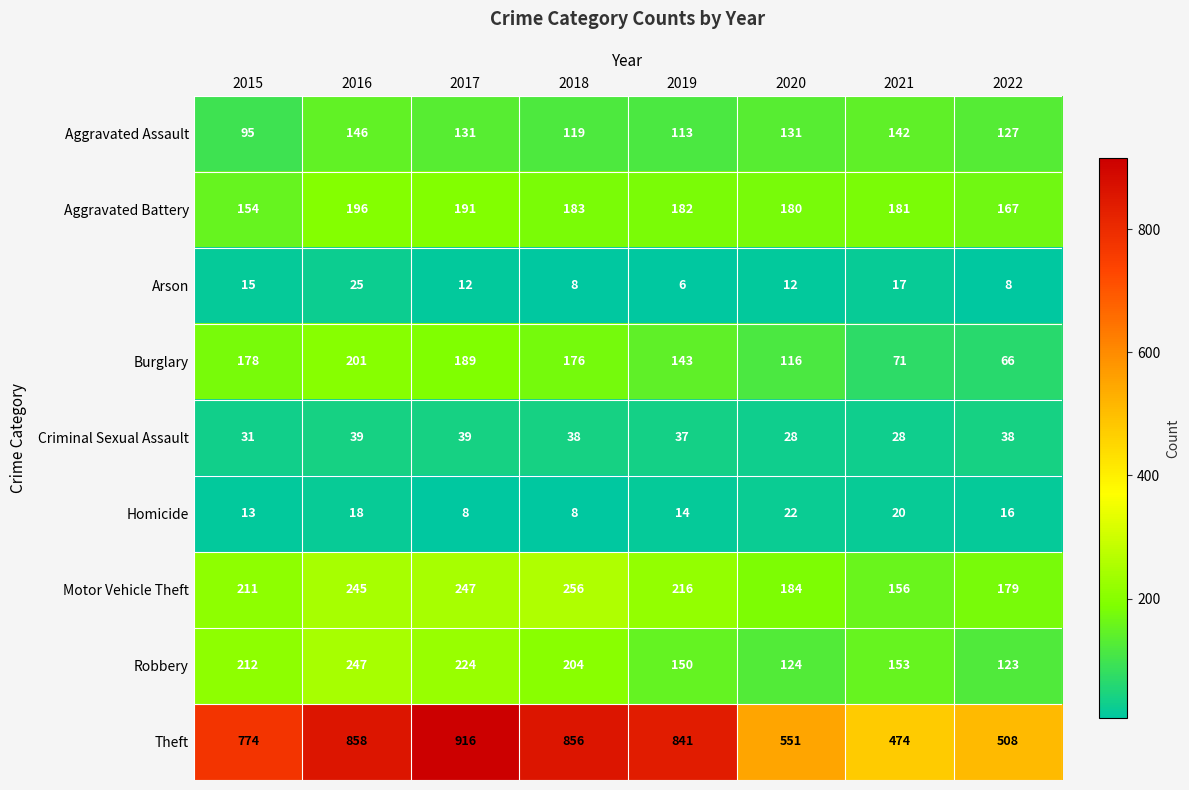

What is the difference between the highest and lowest values at 2018?

848